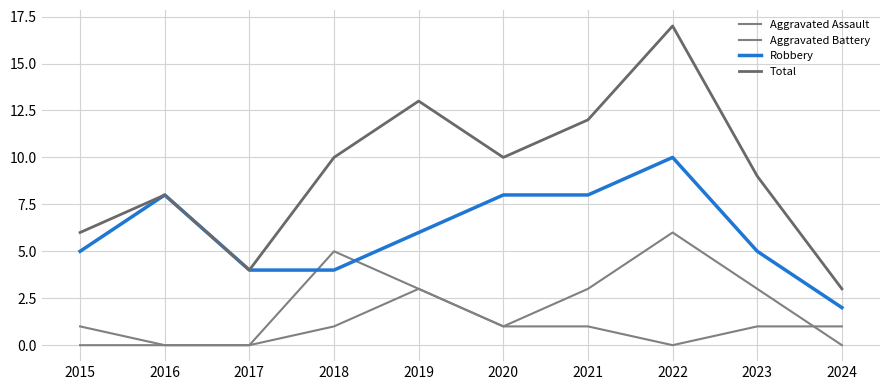

Is it true that Aggravated Assault equals 1 at 2024?

False